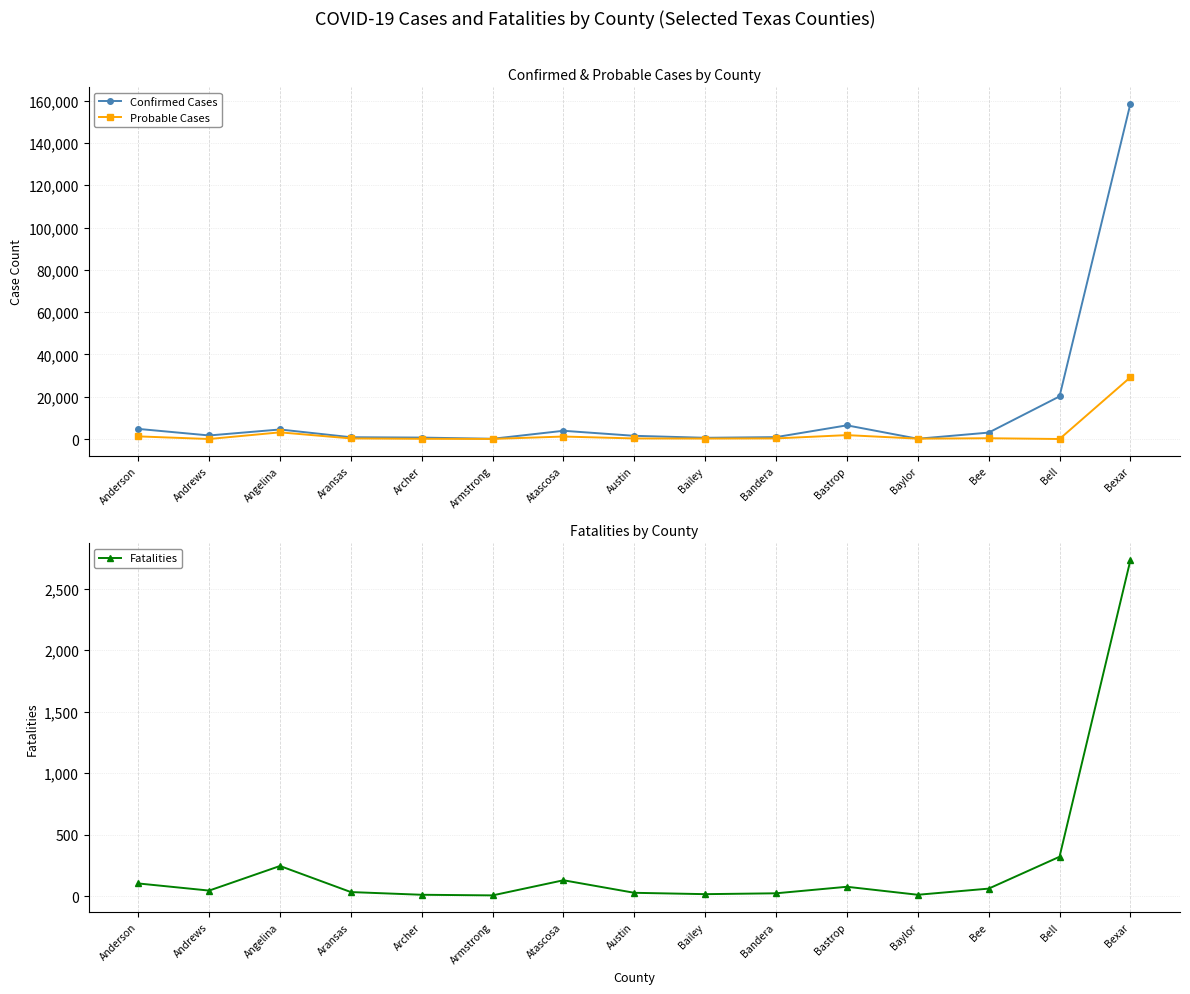

What is the highest value of the Confirmed Cases series?

158538